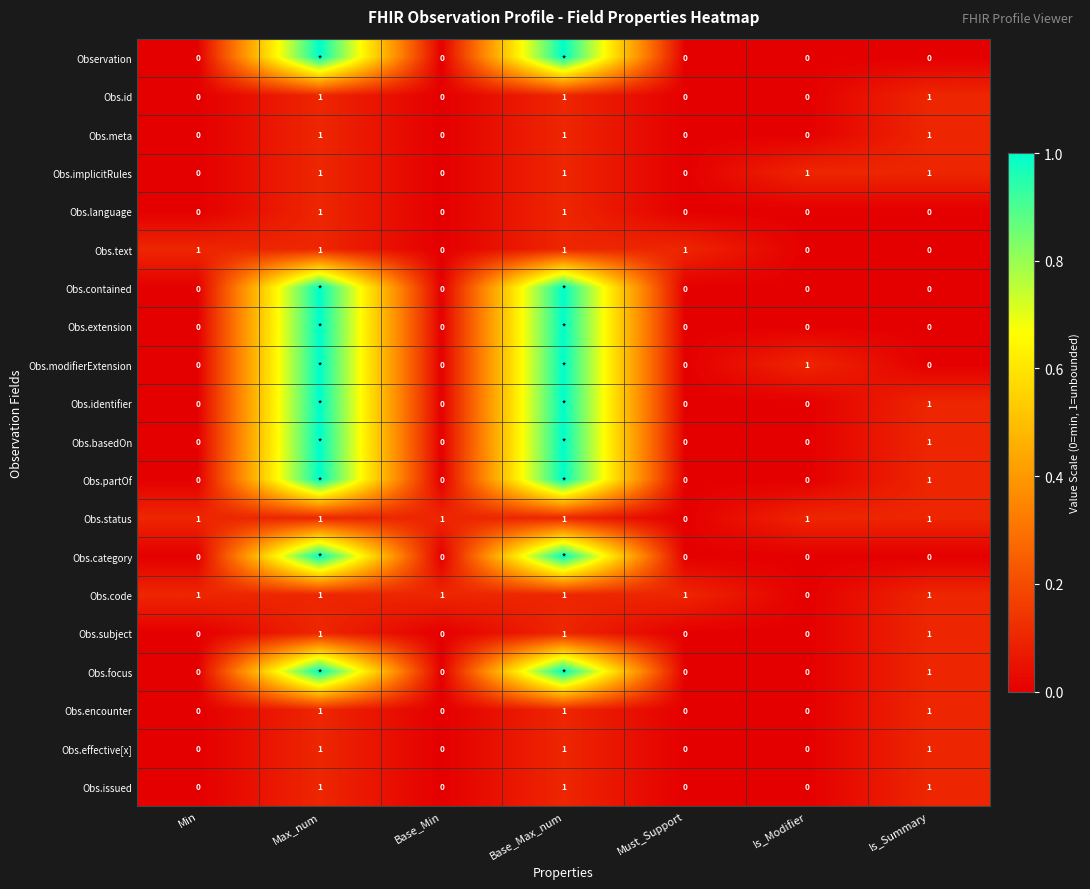

Is the value of Obs.language at Base_Max_num greater than the value of Observation at Min?

Yes